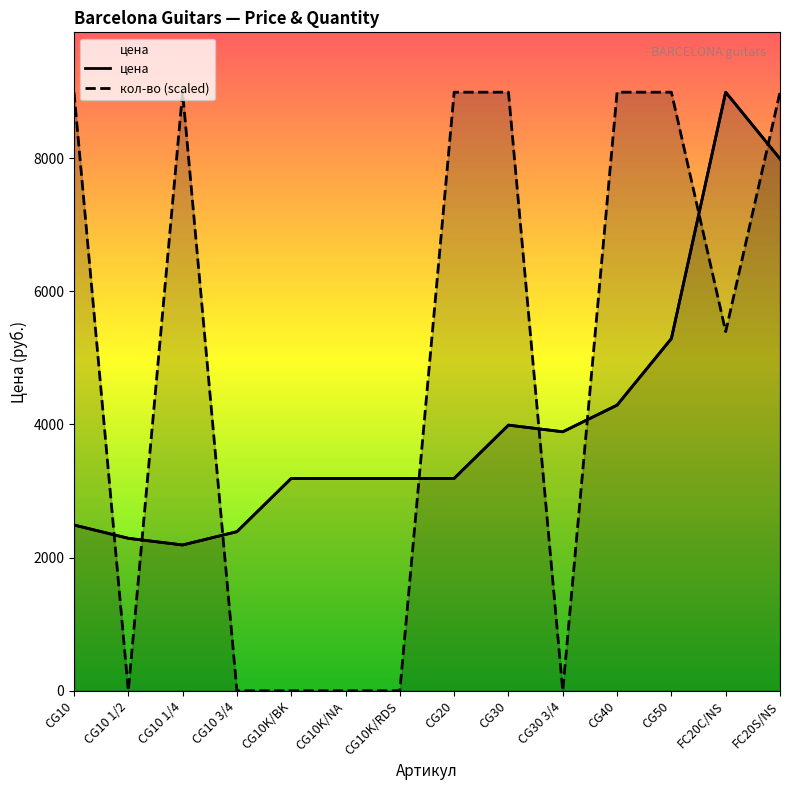

Where is the first local maximum for кол-во?

CG10 1/4